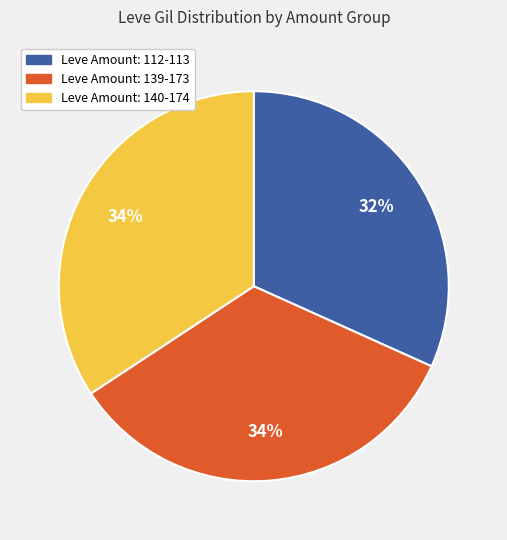

To the nearest percent, what is the average slice percentage?

33%